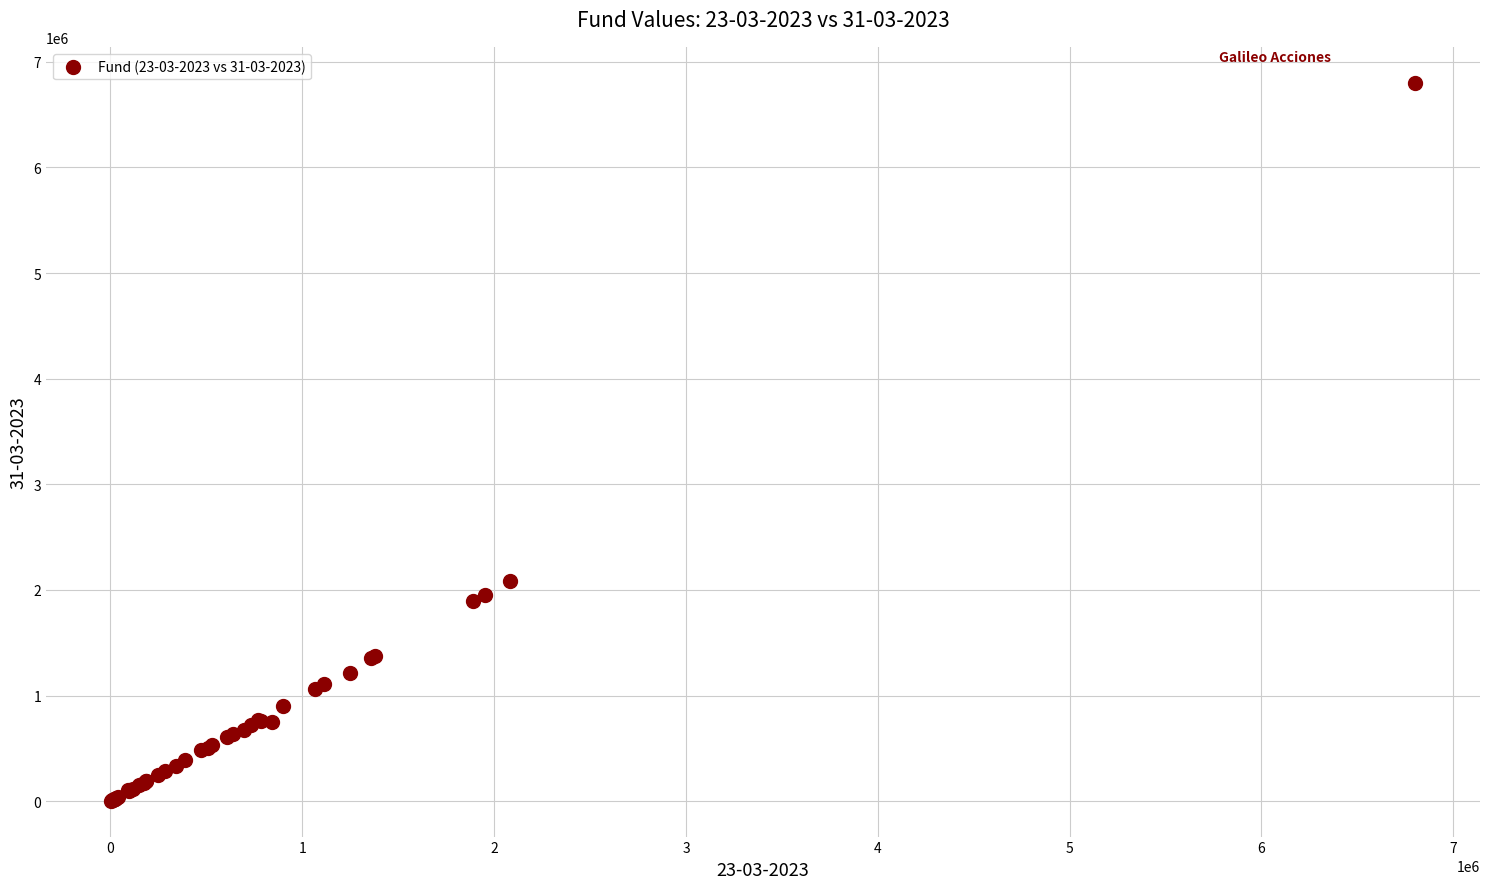

What Y value in the scatter plot is closest to 3403217?

2082279.5